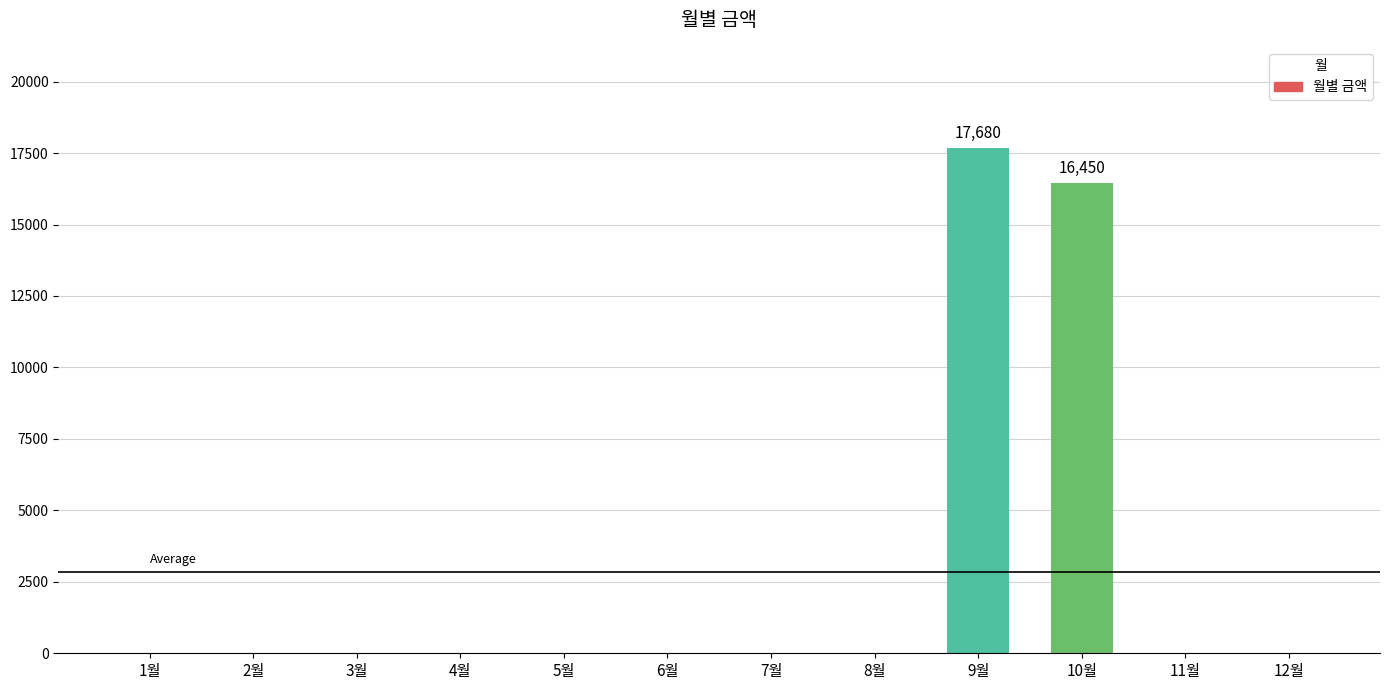

Reading right to left, what are all the values shown in this chart?

12월=0	11월=0	10월=16450	9월=17680	8월=0	7월=0	6월=0	5월=0	4월=0	3월=0	2월=0	1월=0